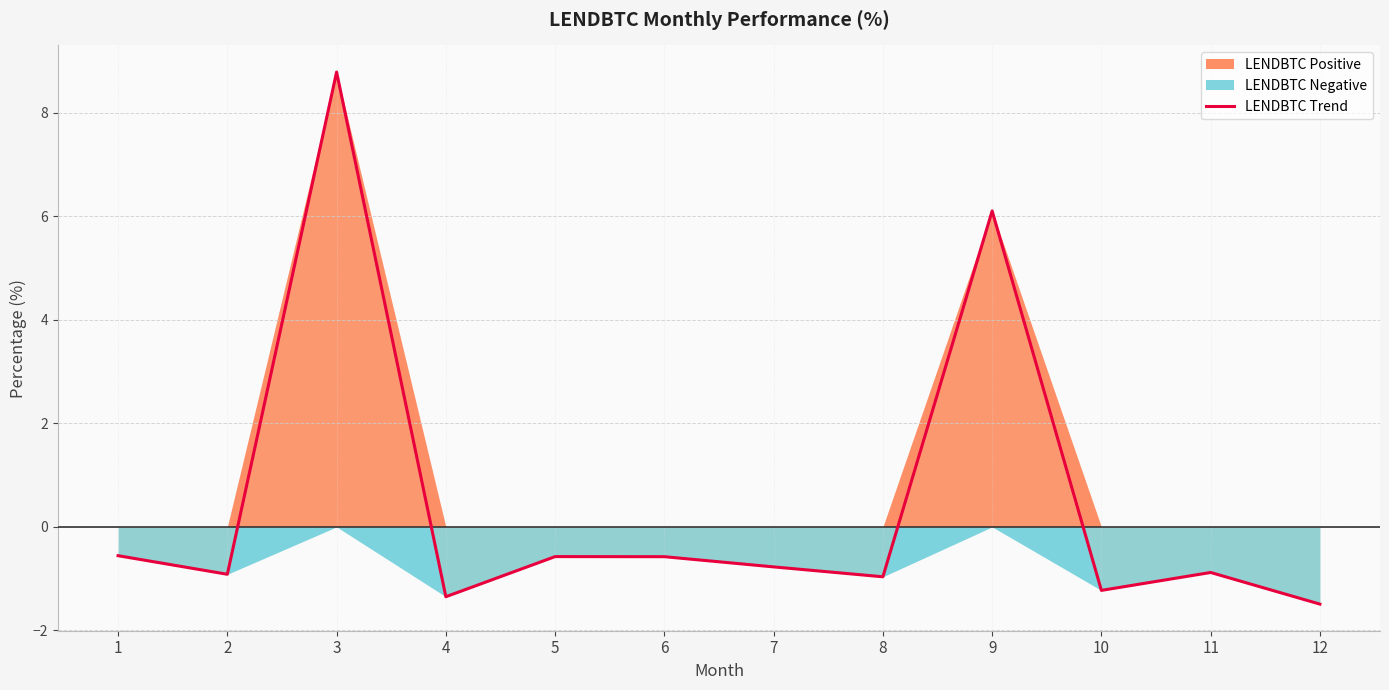

The value at 3 is 2.1. True or false?

False